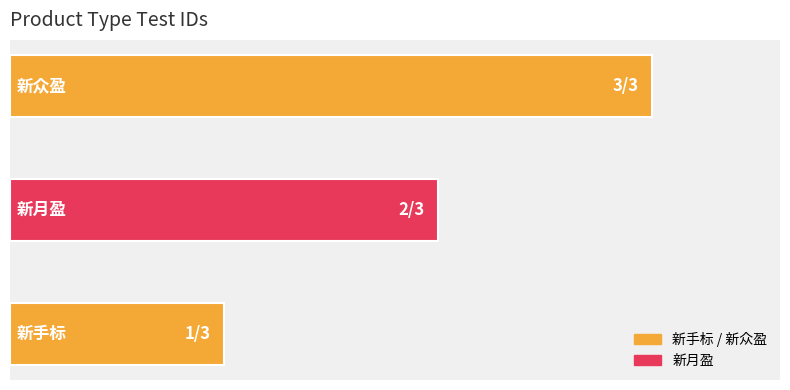

How many series are shown in this chart?

1